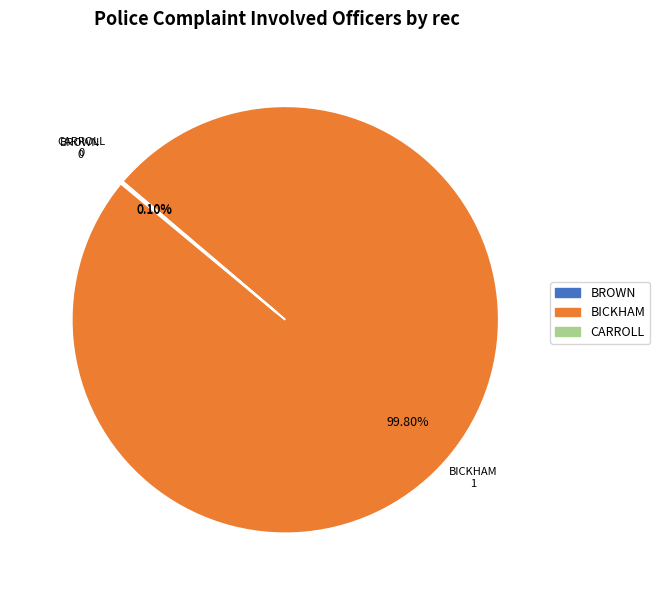

Does BICKHAM account for over 50% of the chart?

Yes